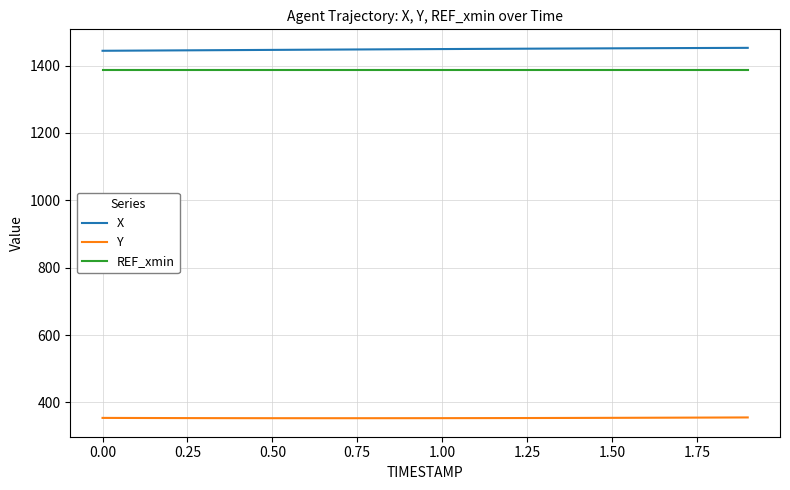

List the series in order of their peak value, highest first.

X, REF_xmin, Y